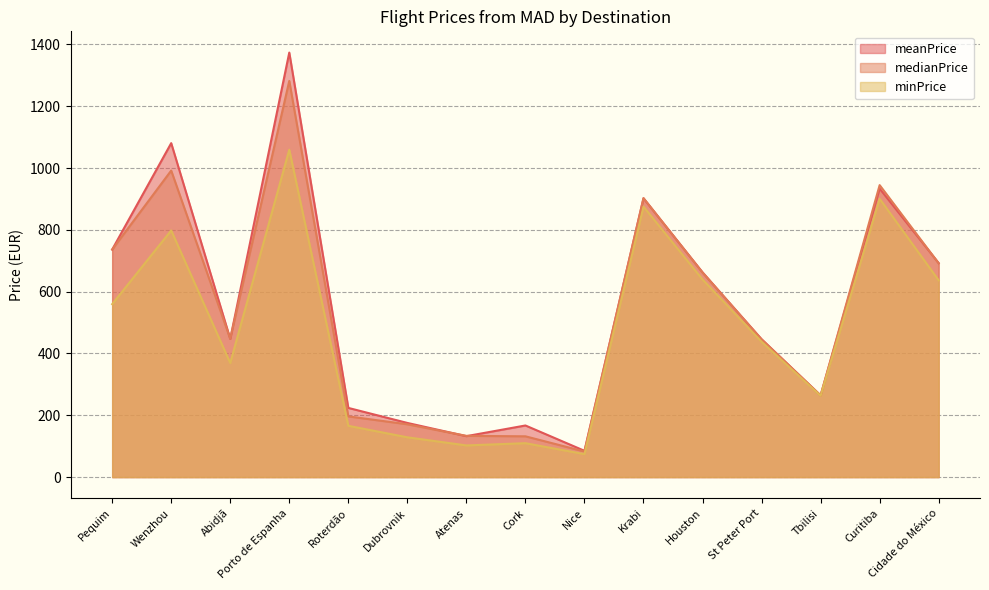

What is the label of the 4th point from the right?

St Peter Port